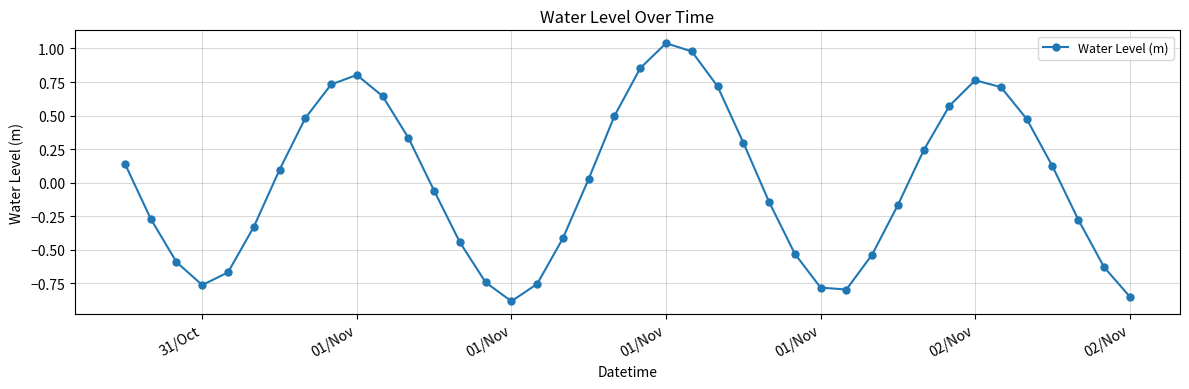

What is the difference between the second highest and second lowest values?

1.8